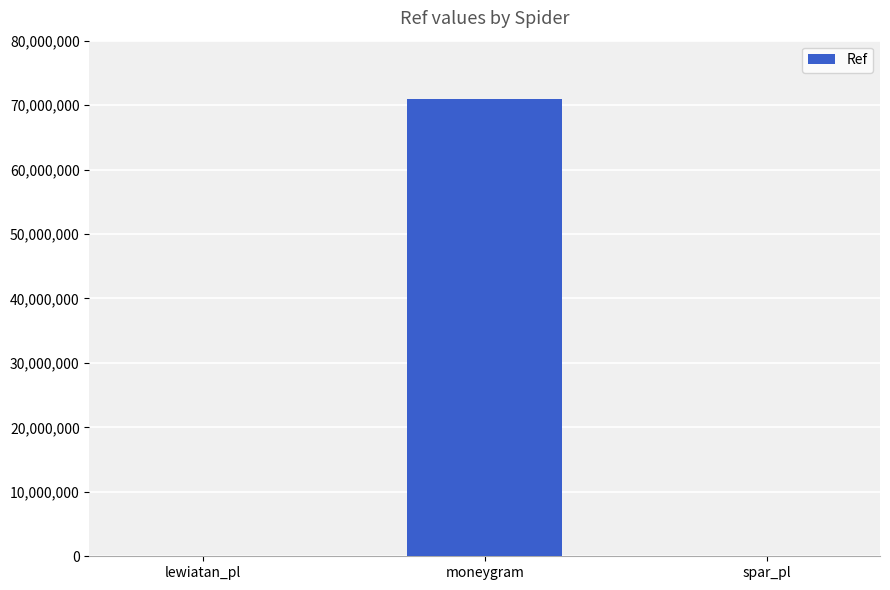

What is the sum of all values?

70978565